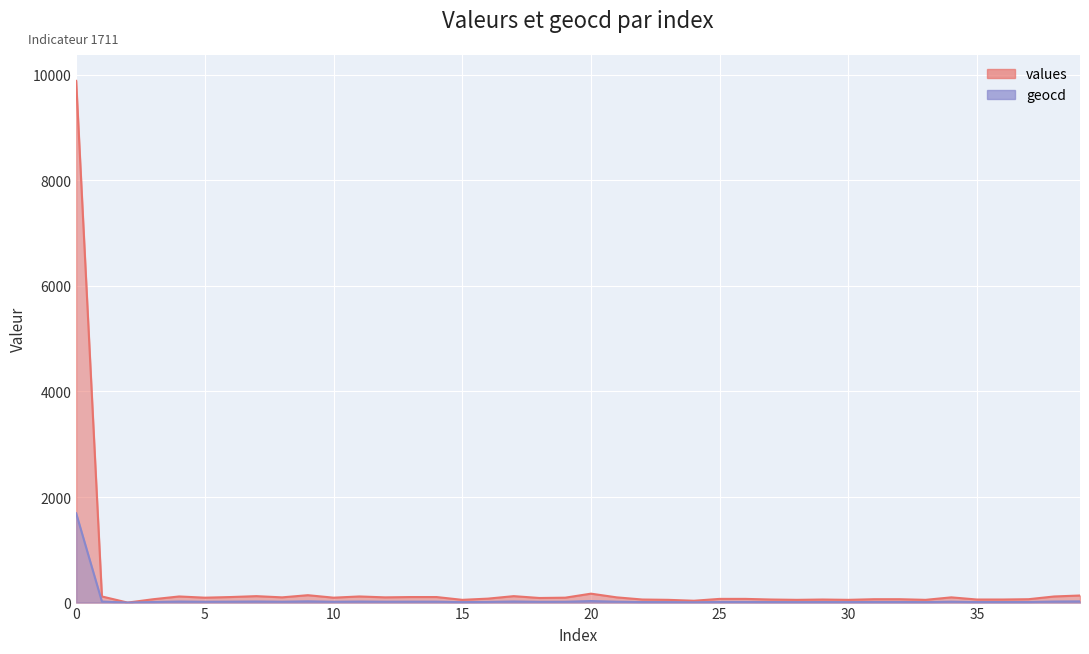

What is the sum of the geocd values at 5 and 23?

25